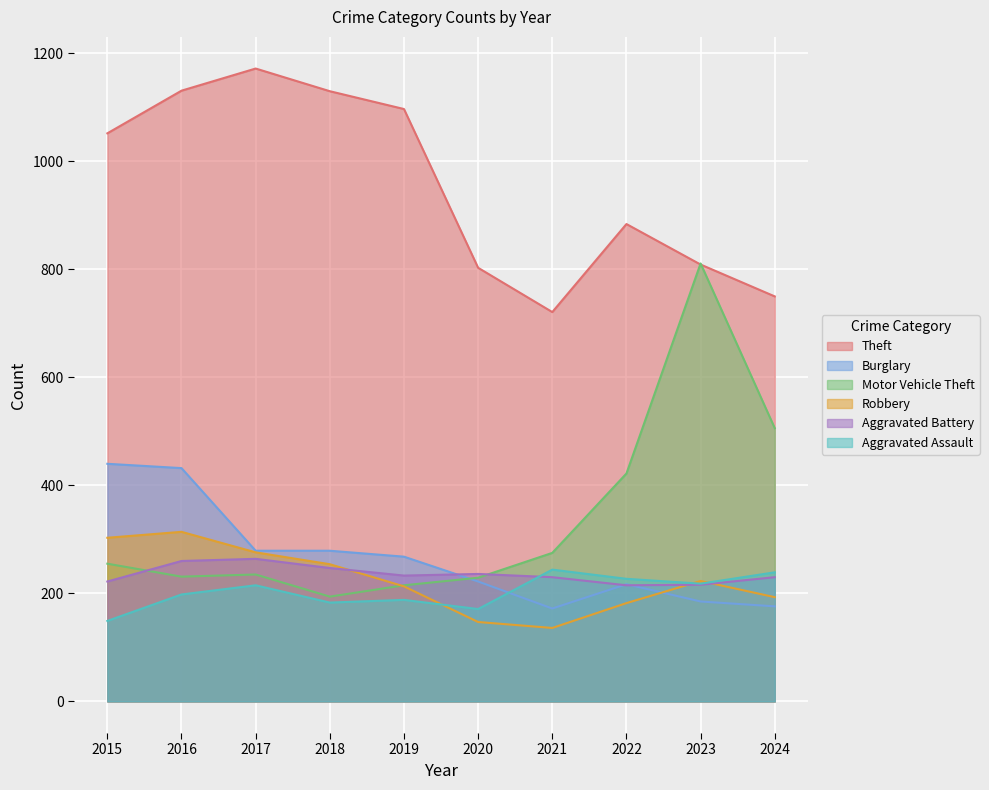

What is the value of the Motor Vehicle Theft point at the 7th from the left?

275